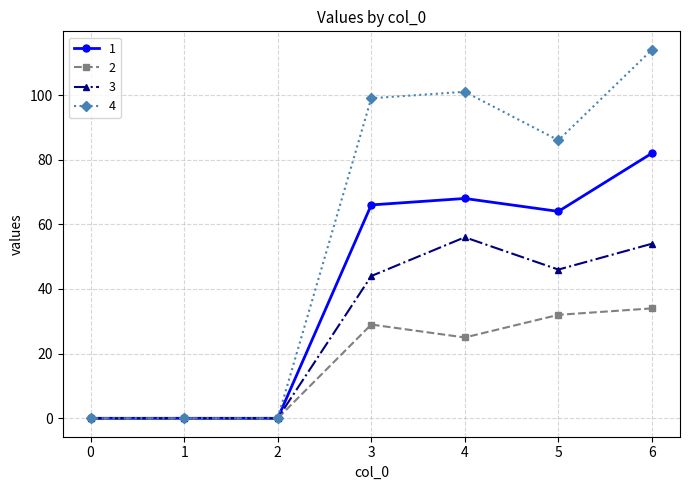

List the series in order of their overall mean, lowest first.

2, 3, 1, 4